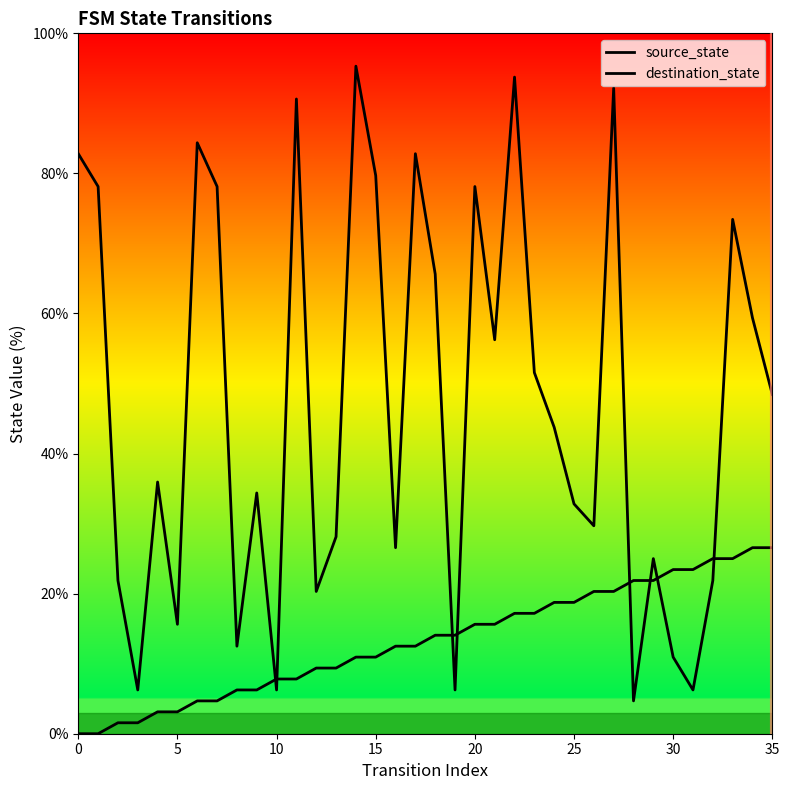

How many values in the destination_state series are below 43?

18